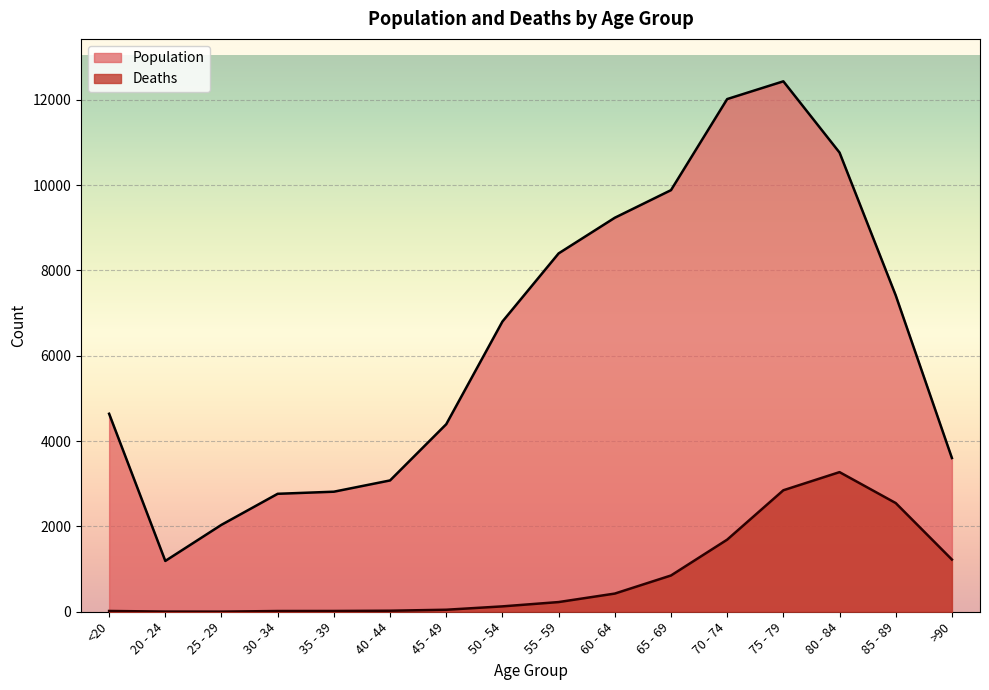

Which category has the lowest value in the Deaths series?

25 - 29